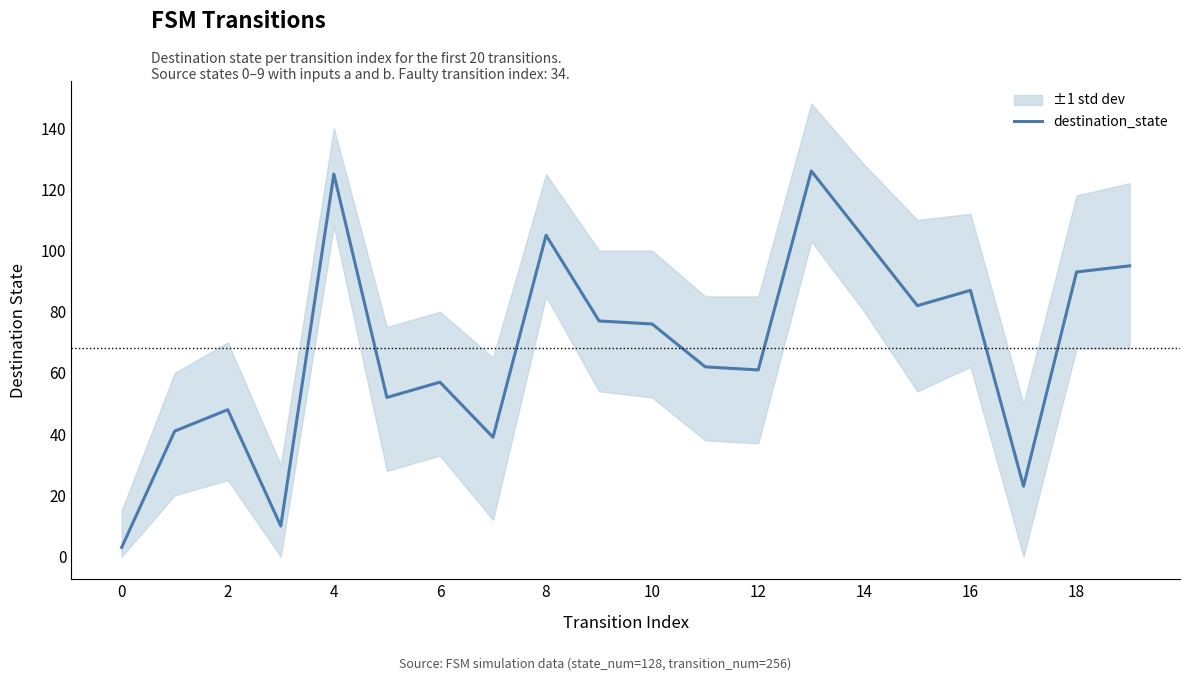

What is the highest value of the destination_state series?

126